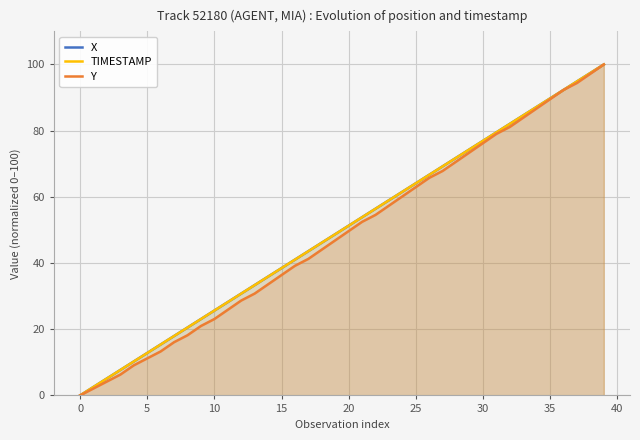

What are all the series names shown in the legend?

X, TIMESTAMP, Y